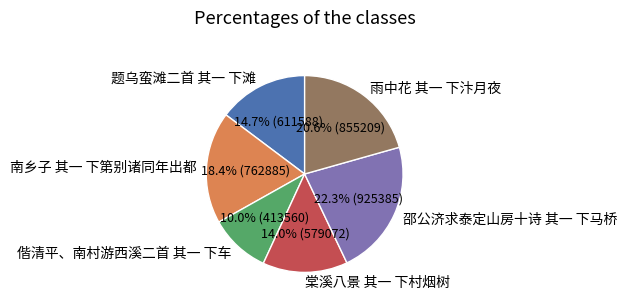

Between 雨中花 其一 下汴月夜 and 南乡子 其一 下第别诸同年出都, which is larger?

雨中花 其一 下汴月夜